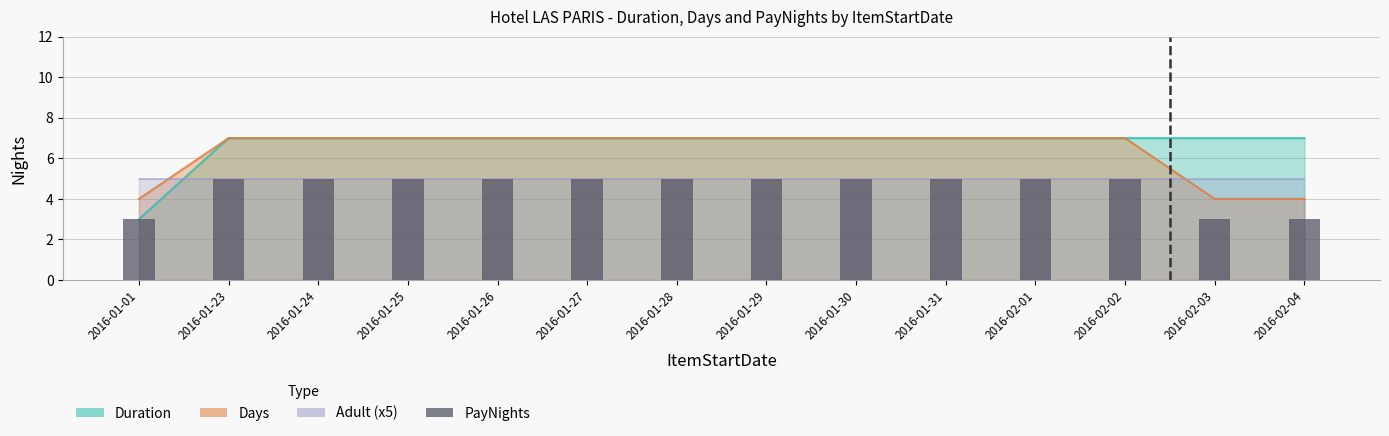

Reading right to left, extract all data points from this chart.

2016-02-04=3	2016-02-03=3	2016-02-02=5	2016-02-01=5	2016-01-31=5	2016-01-30=5	2016-01-29=5	2016-01-28=5	2016-01-27=5	2016-01-26=5	2016-01-25=5	2016-01-24=5	2016-01-23=5	2016-01-01=3